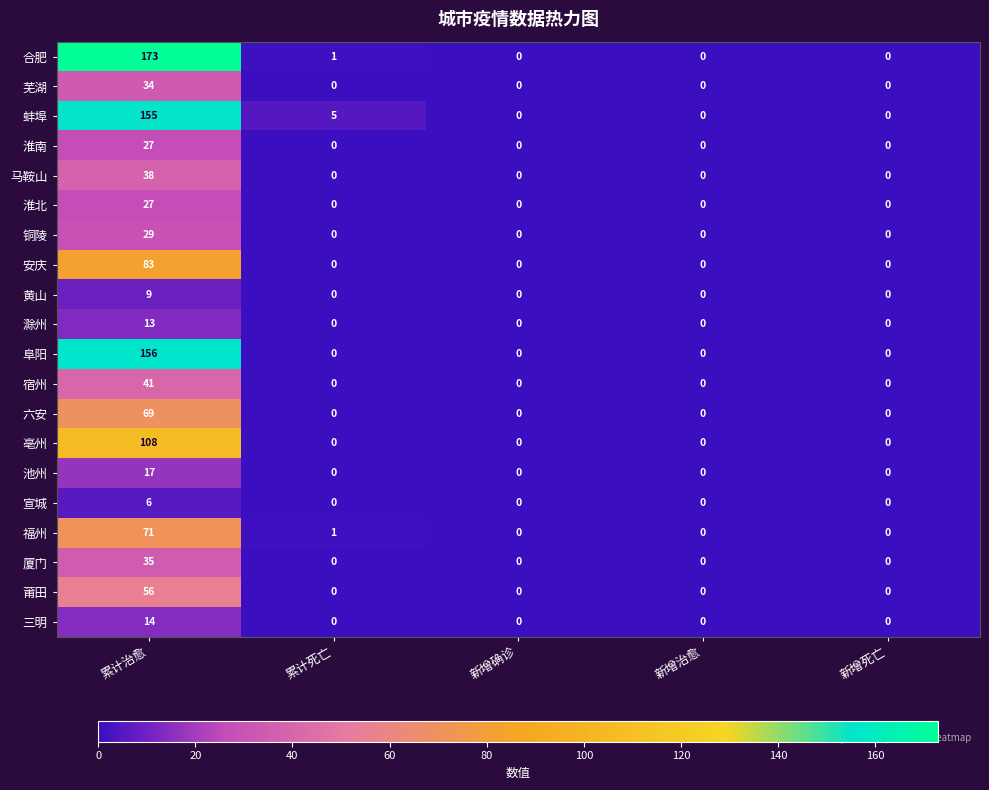

What is the sum of all 宣城 values?

6